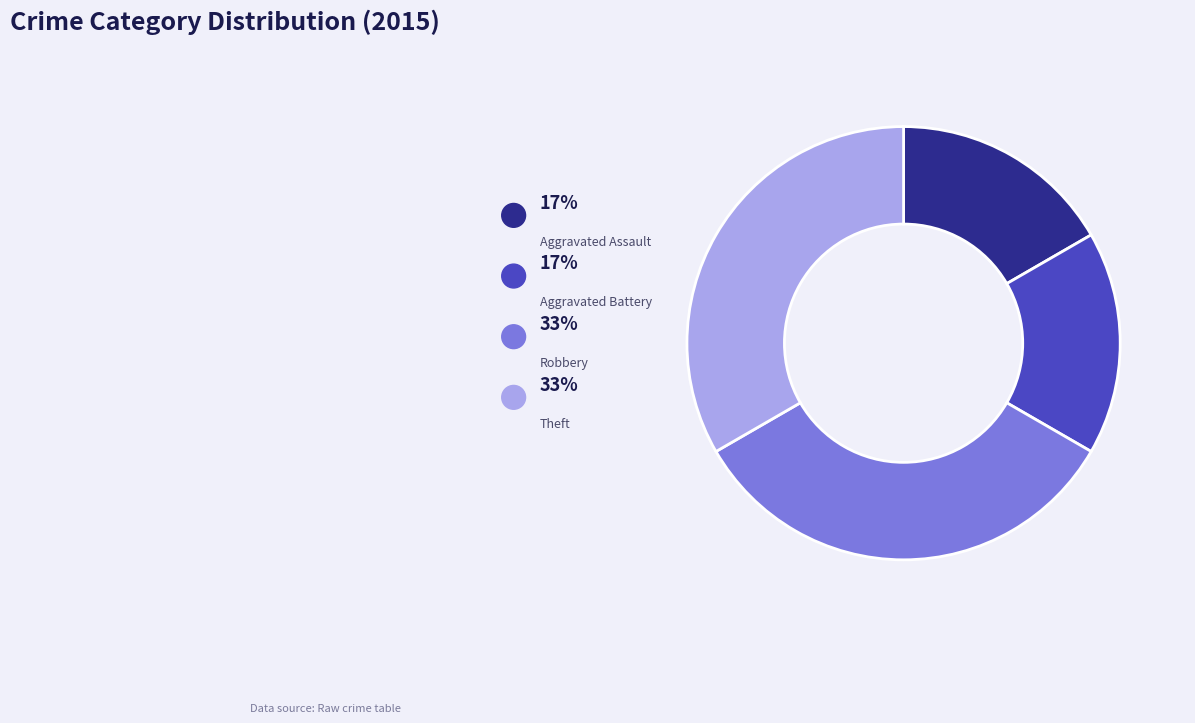

Which slice is the smallest?

Aggravated Assault